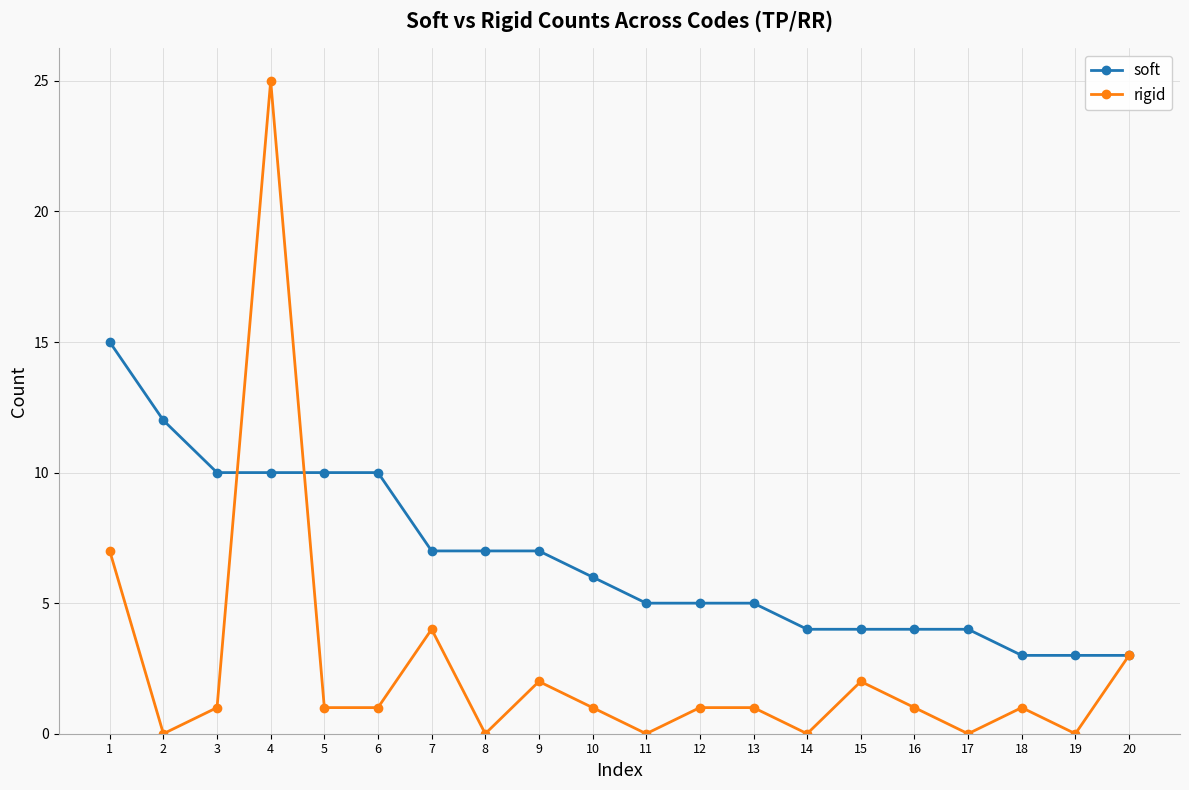

Reading left to right, extract all data points from this chart.

soft: 15	12	10	10	10	10	7	7	7	6	5	5	5	4	4	4	4	3	3	3
rigid: 7	0	1	25	1	1	4	0	2	1	0	1	1	0	2	1	0	1	0	3